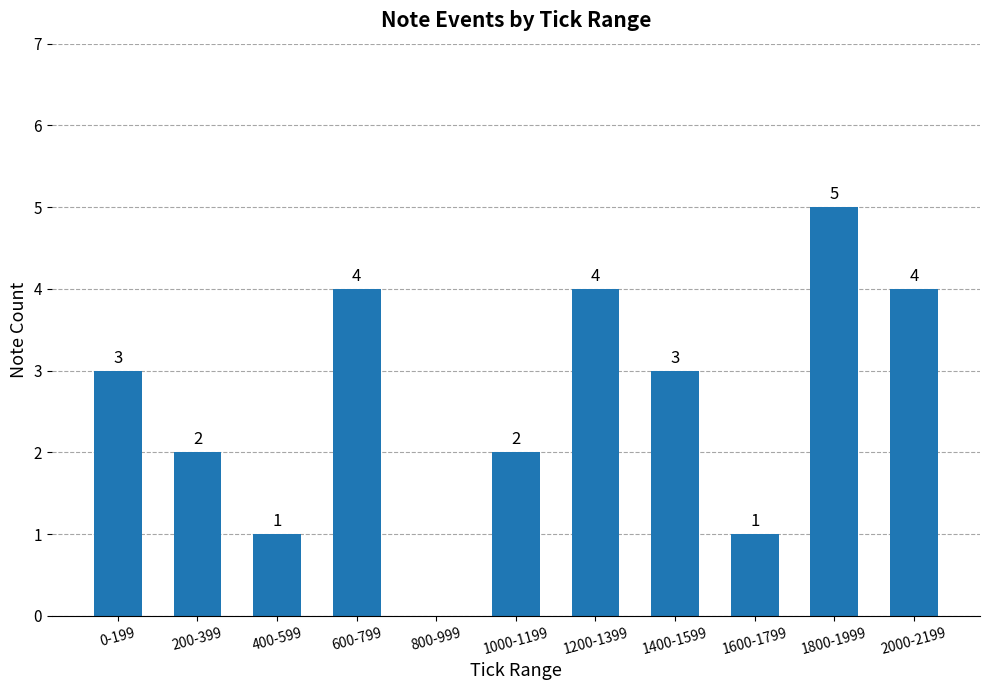

Which label corresponds to the largest value in the chart?

1800-1999